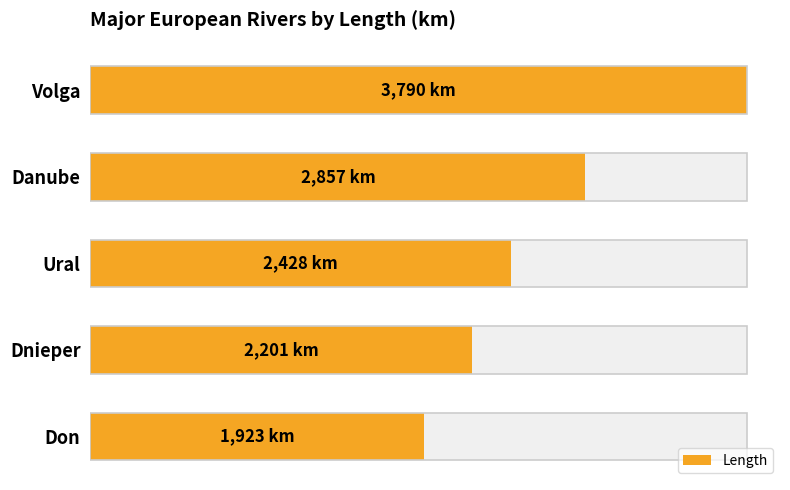

What is the value of the 5th bar from the left?

1923